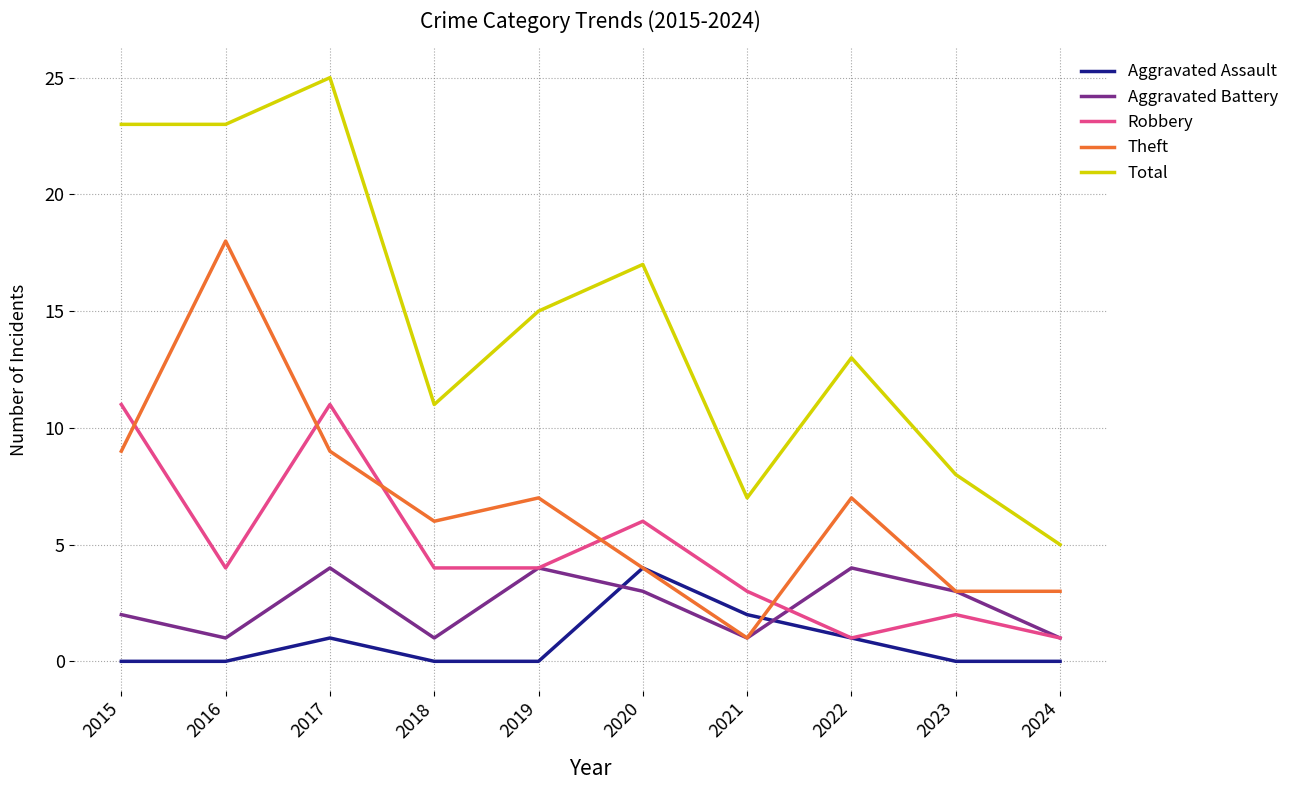

At how many categories does at least one series exceed 18?

3